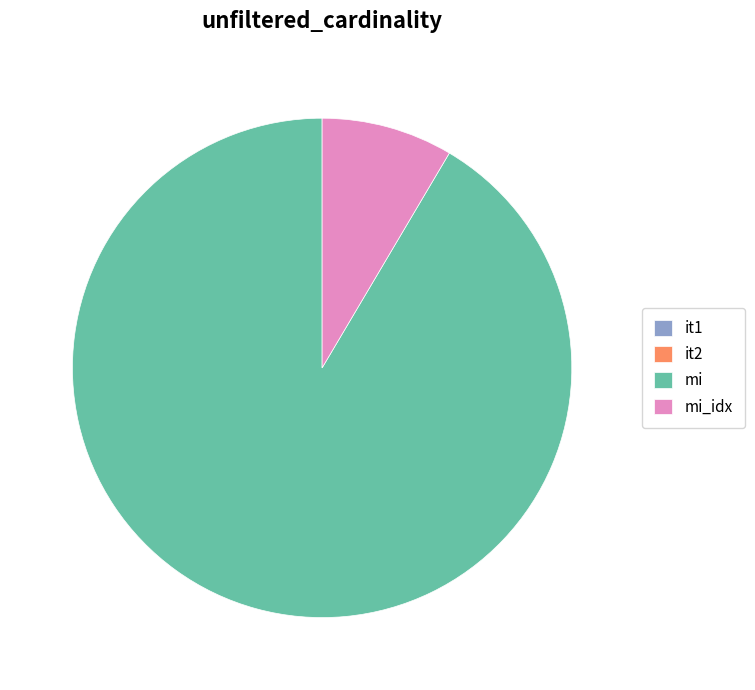

True or false: mi accounts for 91% of the total.

True